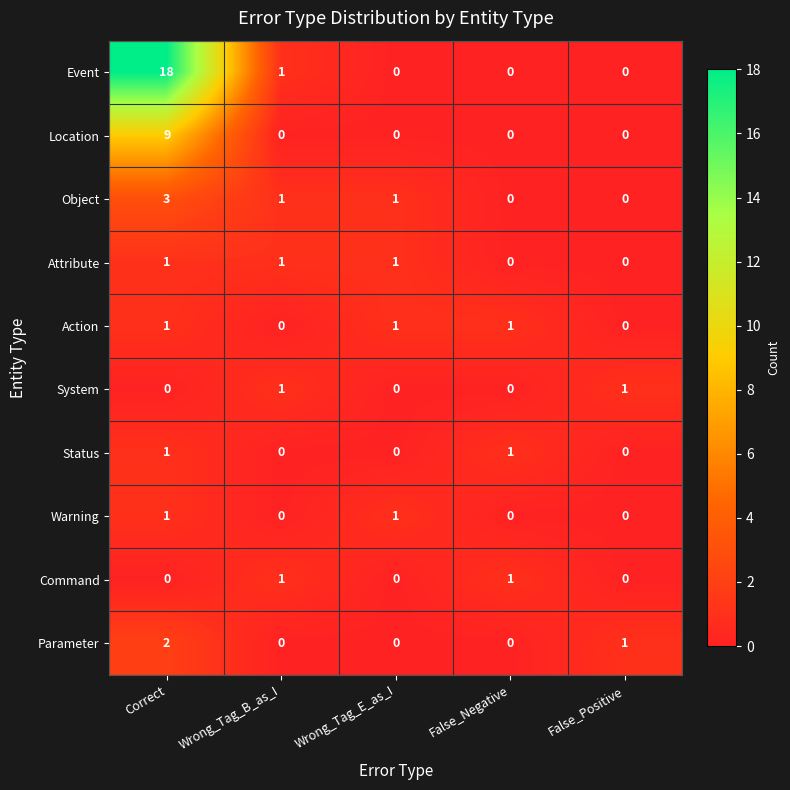

Which category has the highest value across all series?

Correct